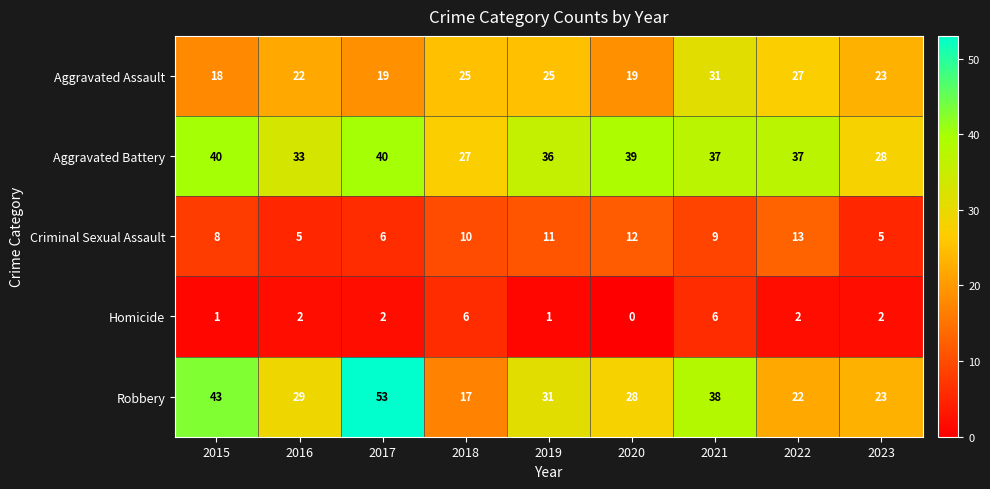

Is the value of Homicide at 2018 greater than the value of Aggravated Battery at 2019?

No